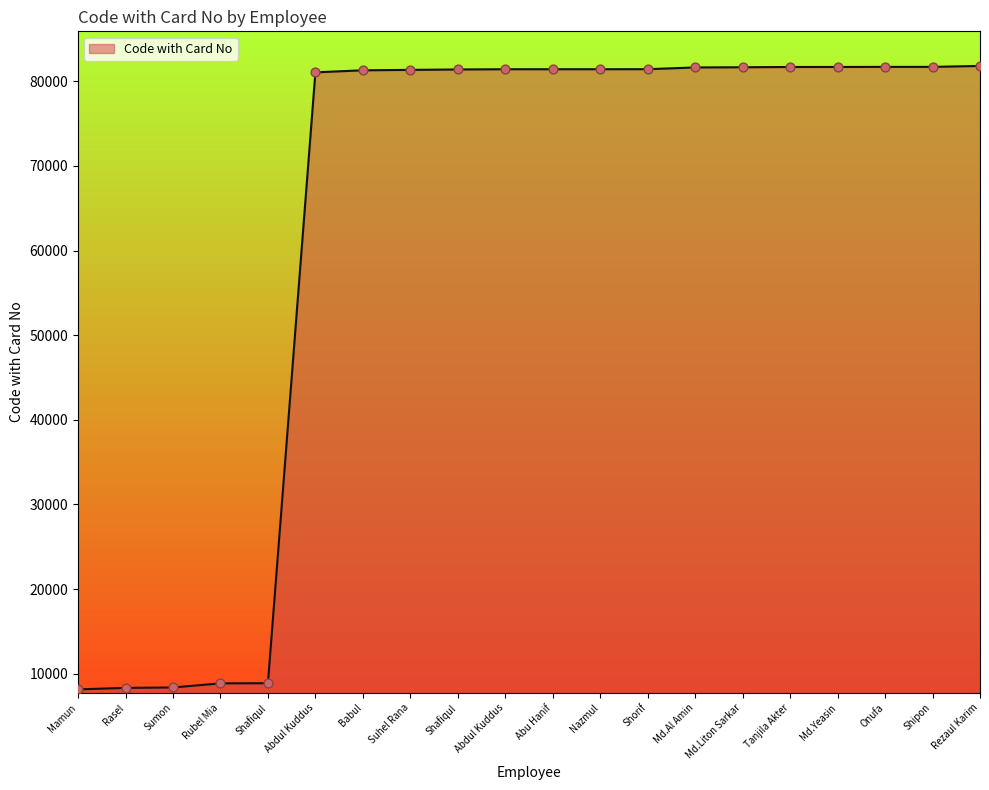

Is this an area chart (filled region under the line)?

Yes